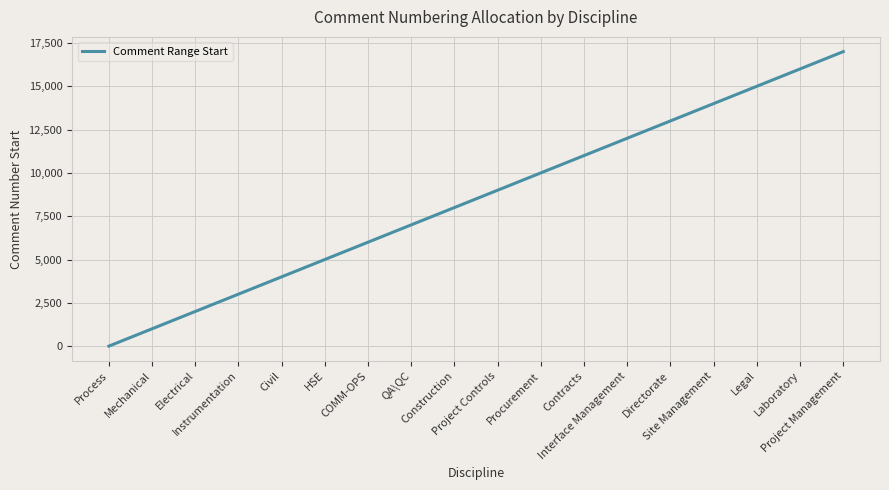

What is the difference between the maximum and minimum values?

17000.0